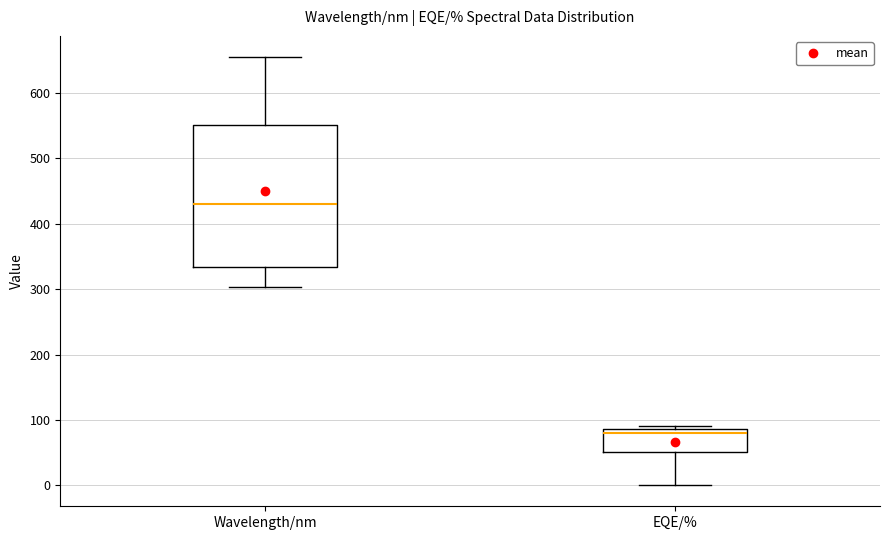

Comparing the boxes themselves (not the whiskers), which one is the tallest?

Wavelength/nm